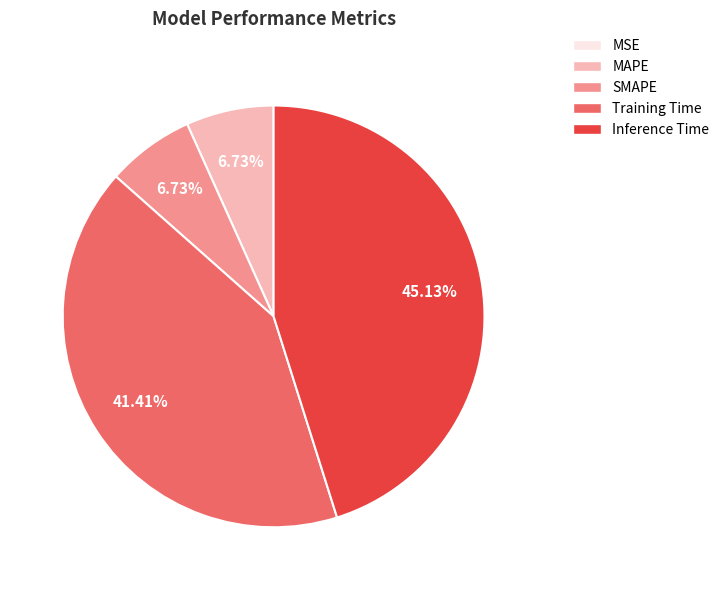

Between MAPE and Inference Time, which is larger?

Inference Time